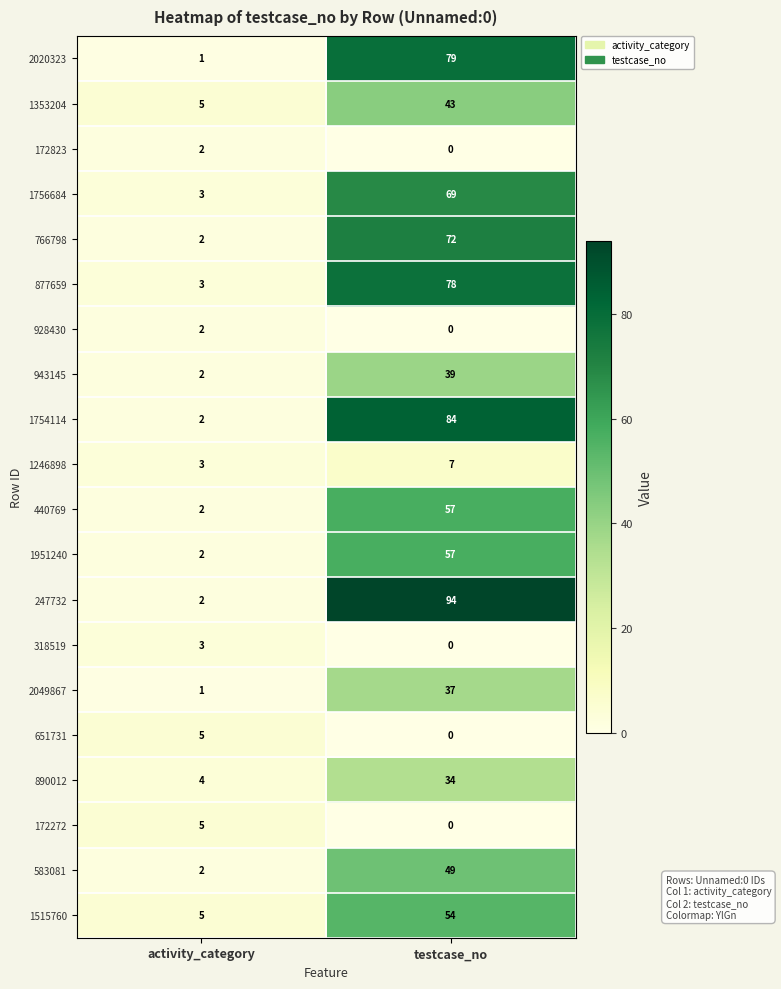

What is the sum of the 890012 values at activity_category and testcase_no?

38